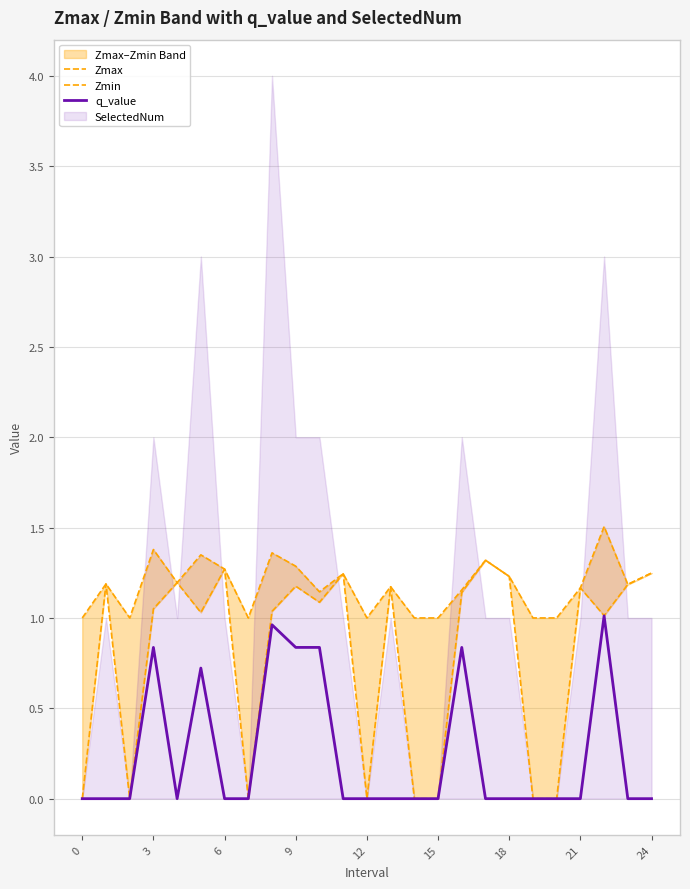

True or false: q_value has a value of 0.8 at 9.

True